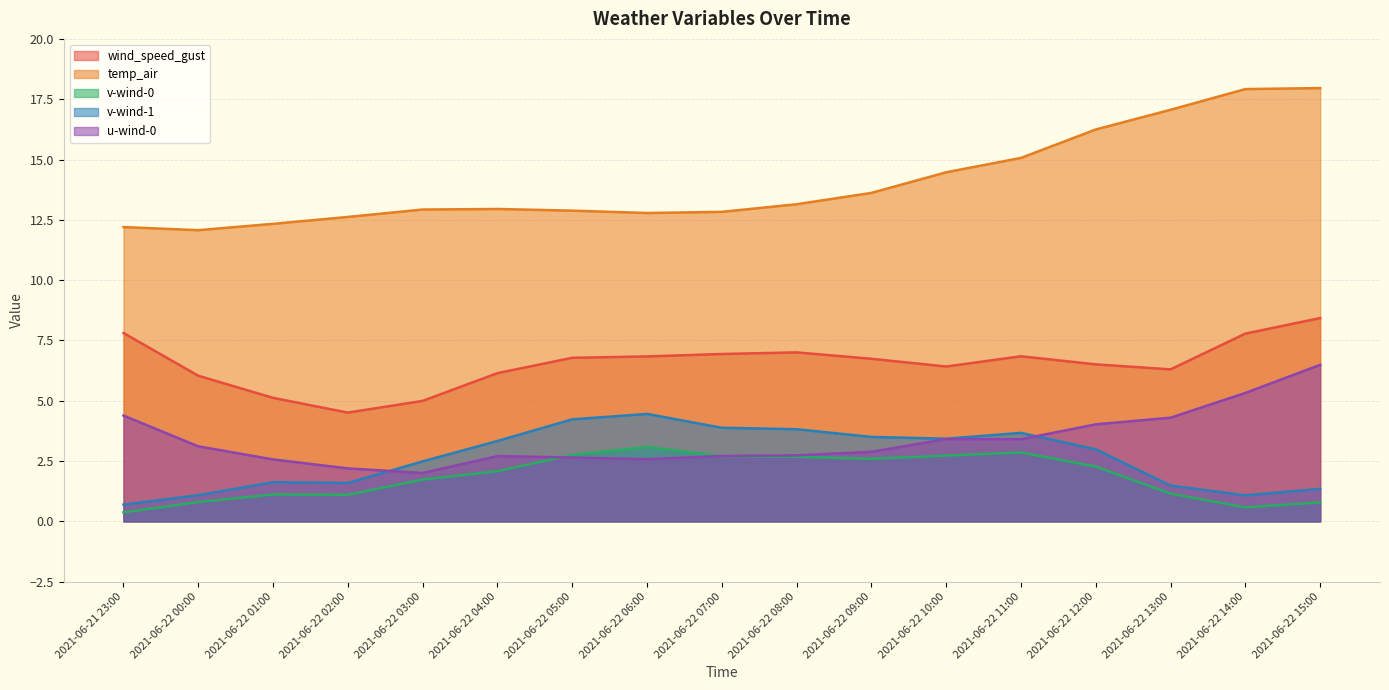

Which series has the widest spread of values?

temp_air